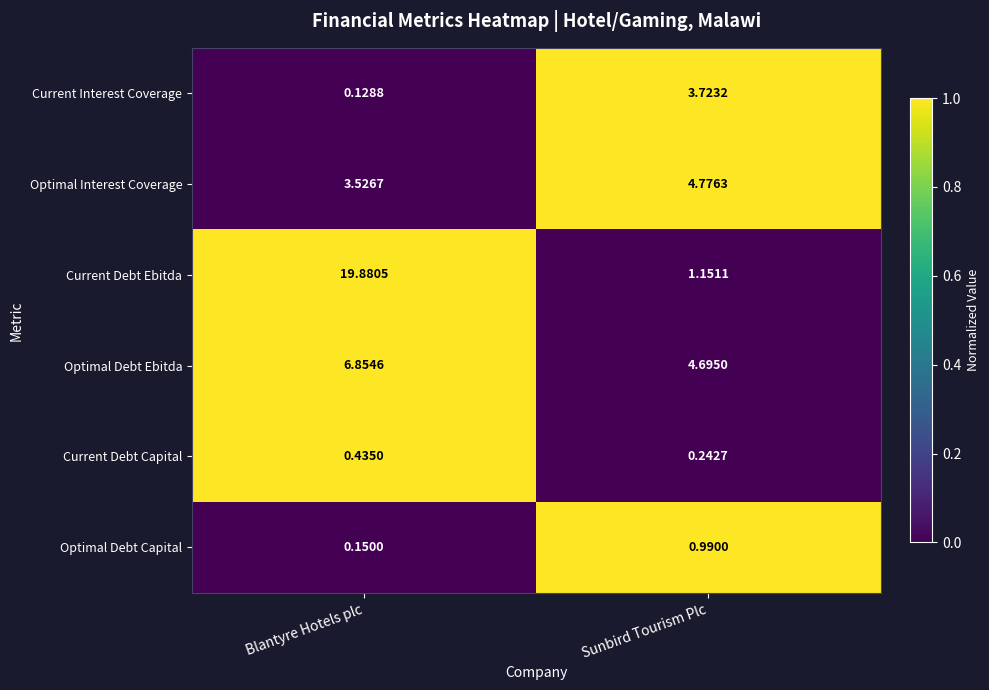

List the series in order of their peak value, lowest first.

Current Debt Capital, Optimal Debt Capital, Current Interest Coverage, Optimal Interest Coverage, Optimal Debt Ebitda, Current Debt Ebitda